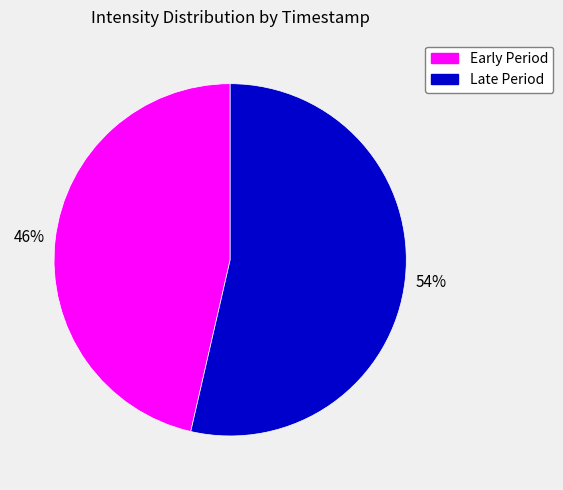

To the nearest percent, what is the combined percentage of Late Period and Early Period?

100%